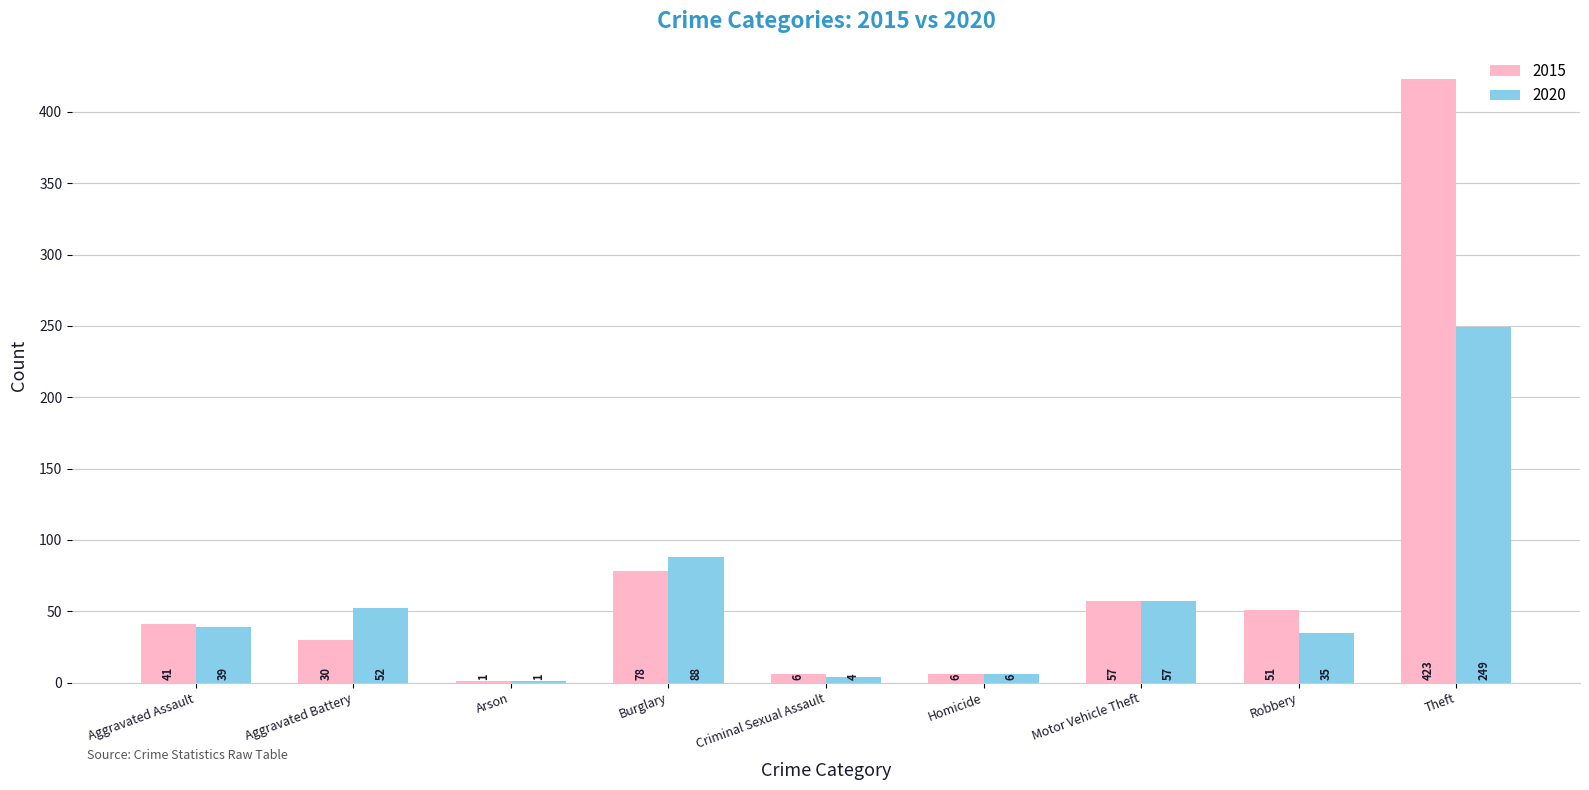

Reading left to right, transcribe all the data shown in this chart.

2015: Aggravated Assault=41	Aggravated Battery=30	Arson=1	Burglary=78	Criminal Sexual Assault=6	Homicide=6	Motor Vehicle Theft=57	Robbery=51	Theft=423
2020: Aggravated Assault=39	Aggravated Battery=52	Arson=1	Burglary=88	Criminal Sexual Assault=4	Homicide=6	Motor Vehicle Theft=57	Robbery=35	Theft=249